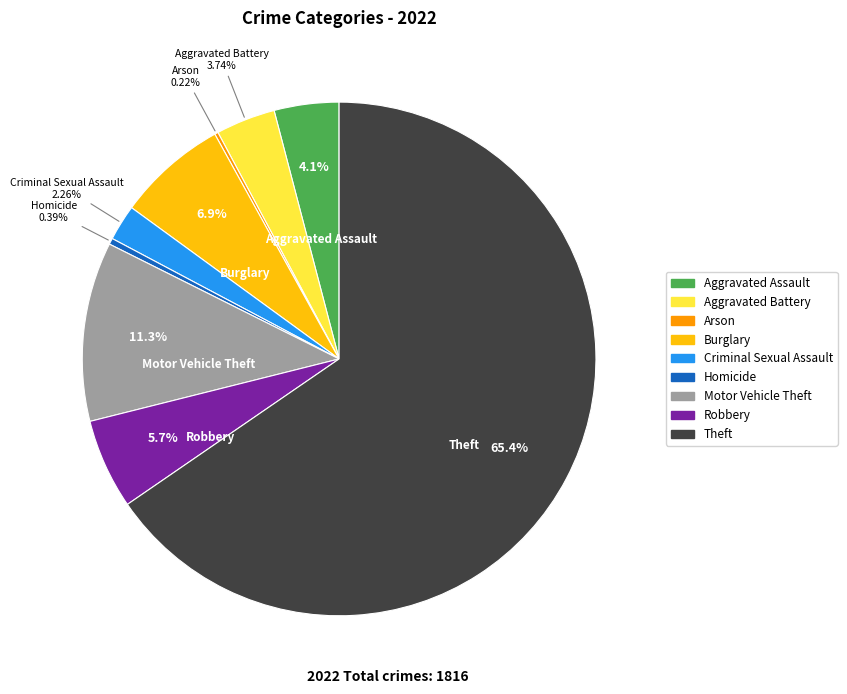

What percentage is the Criminal Sexual Assault slice, to the nearest percent?

2%